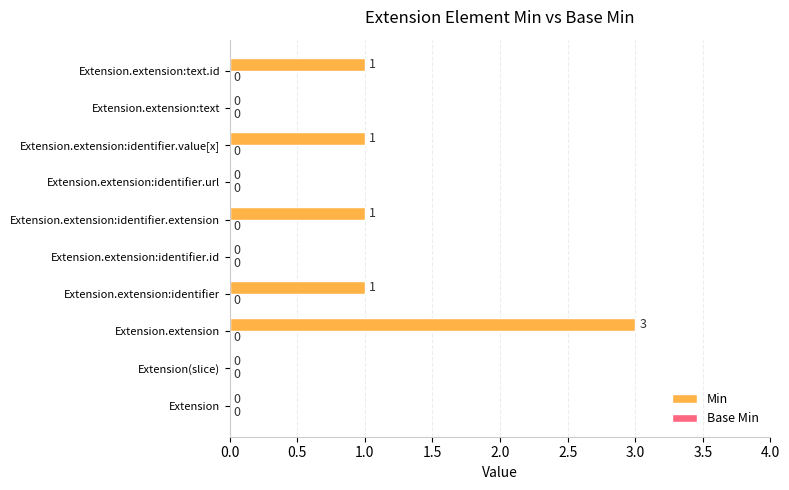

What is the ratio of the value at Extension.extension:text.id to the value at Extension.extension:identifier.extension?

1.0